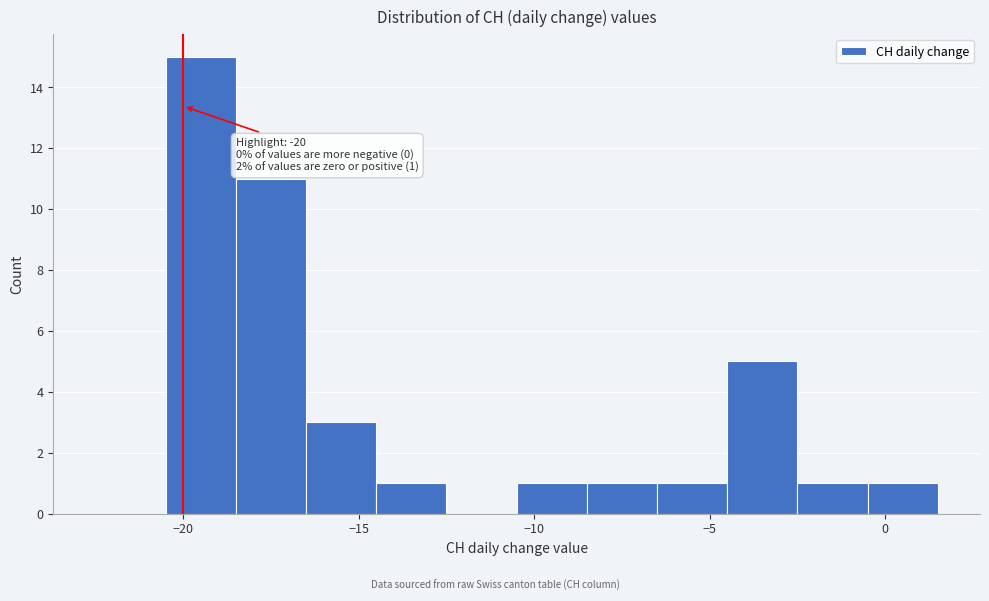

Which range on the x-axis has the tallest bar?

-20.5 to -18.5